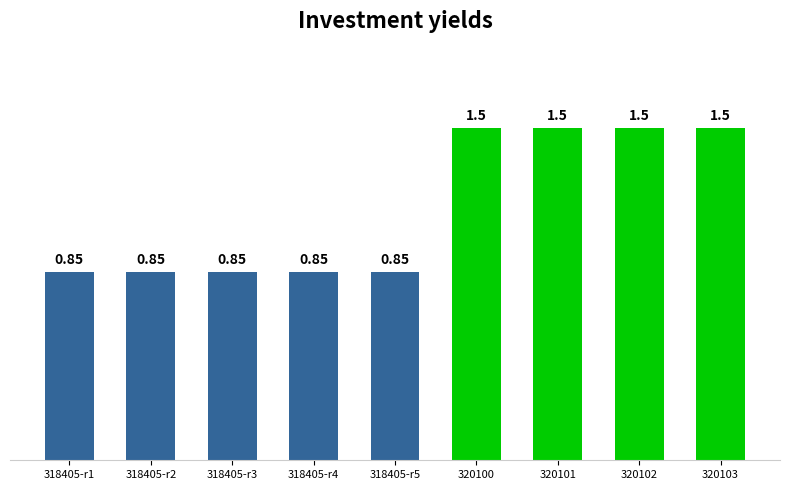

Between 318405-r5 and 320100, which is larger?

320100